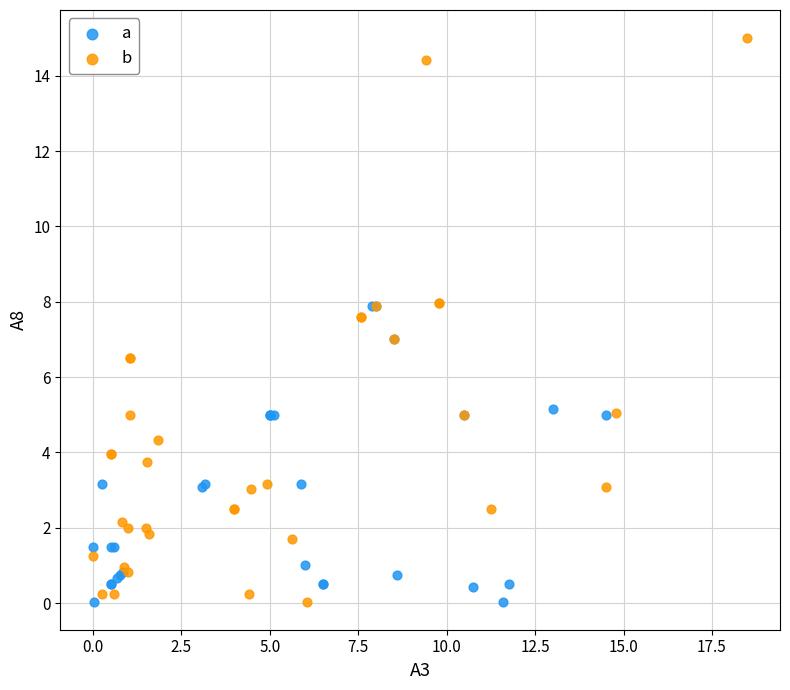

Which series contains the highest Y value?

b